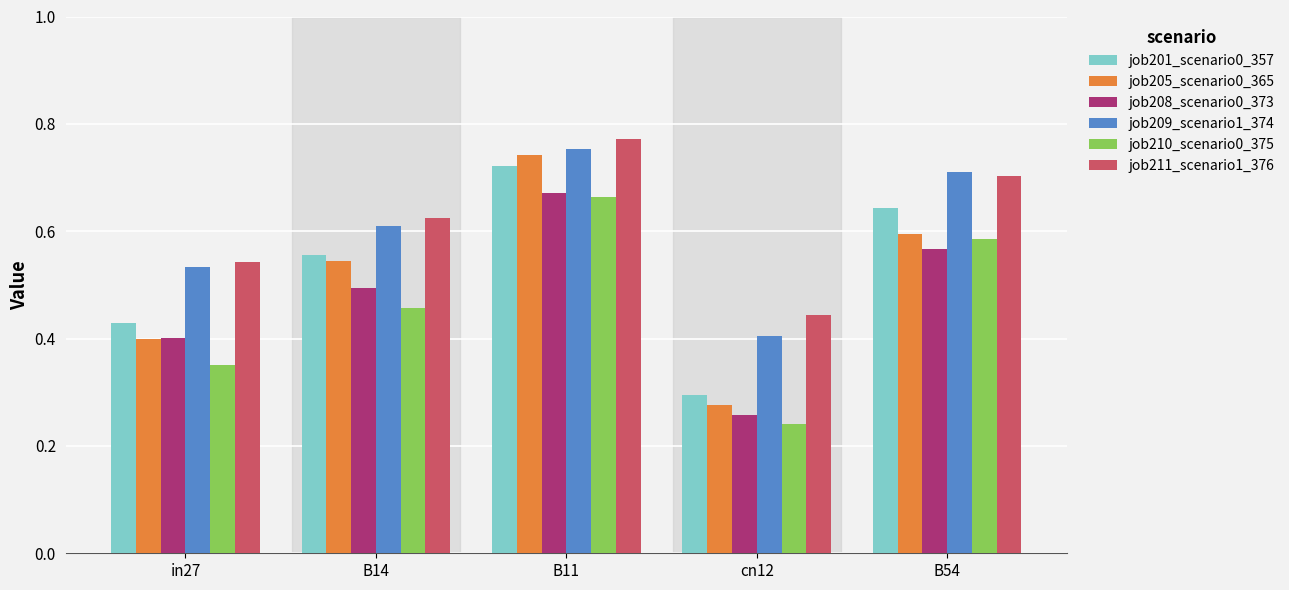

What is the total value across all series at B14?

3.3